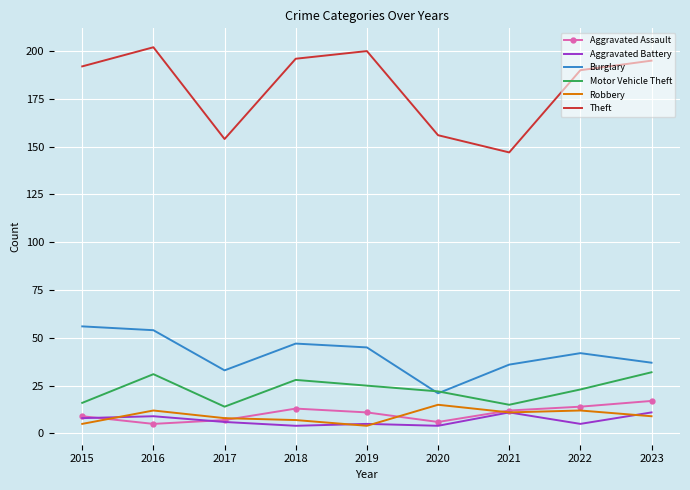

What is the maximum value for Aggravated Assault?

17